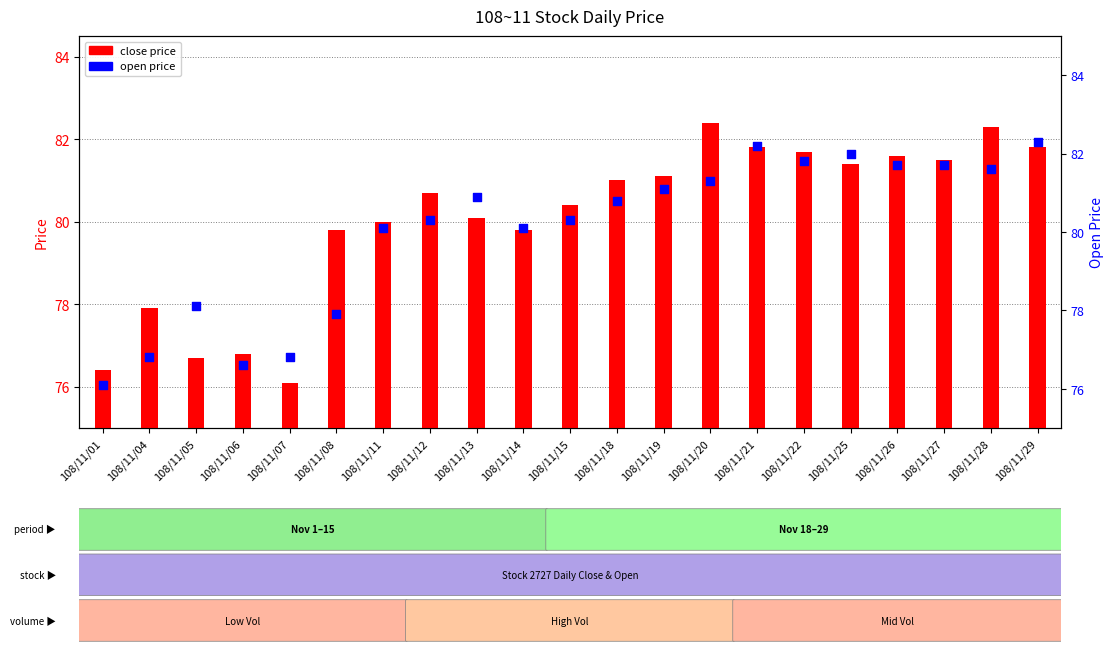

Is the value of open price at 108/11/13 greater than the value of close price at 108/11/12?

Yes